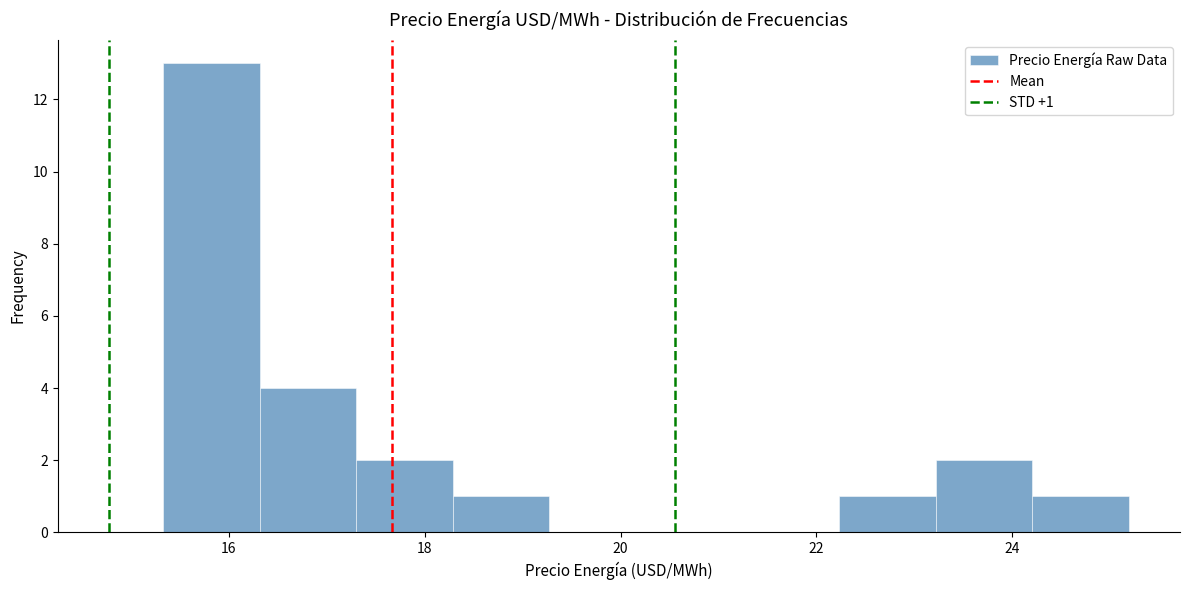

Over which range of the x-axis is the bar tallest?

15.4 to 16.4